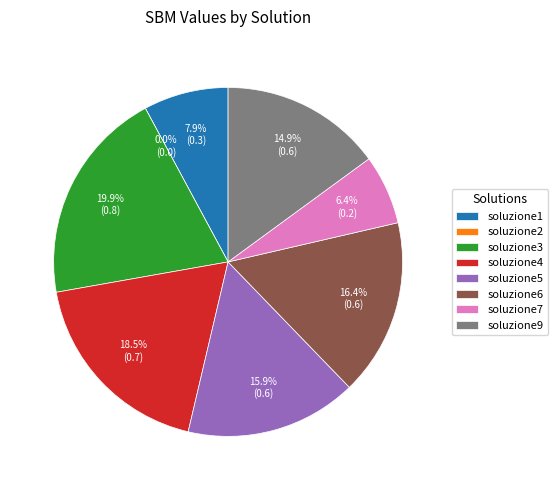

Does any single category account for the majority?

No